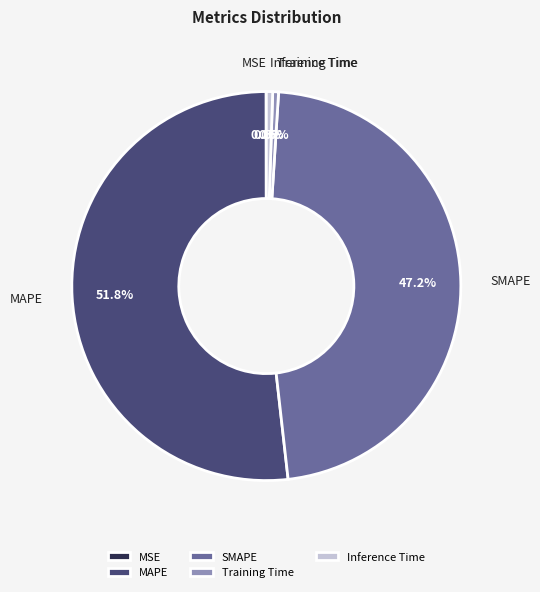

Is there a majority slice in this chart?

Yes